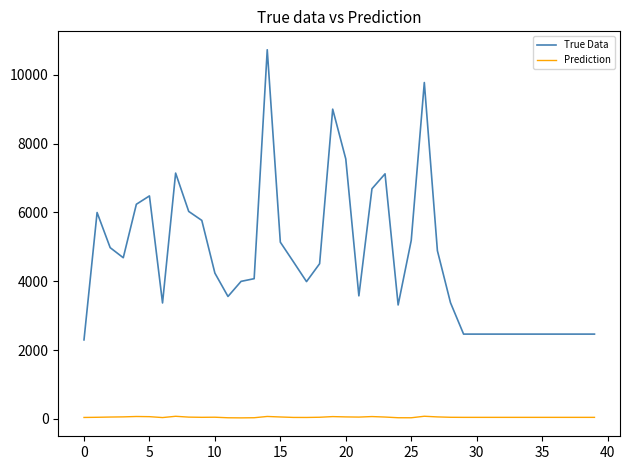

What is the greatest value displayed?

10730